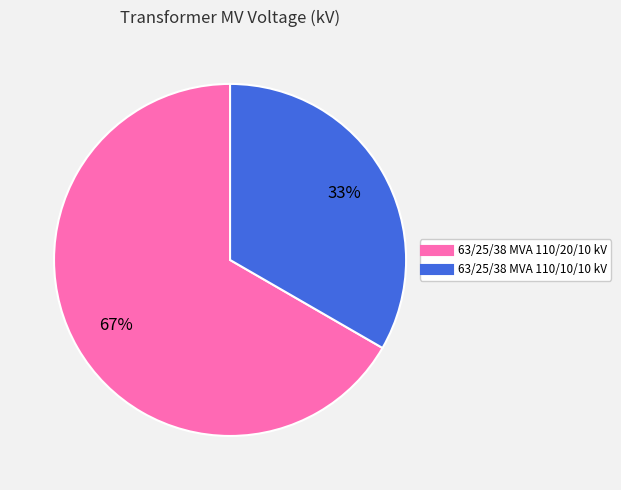

To the nearest percent, what is the average slice percentage?

50%